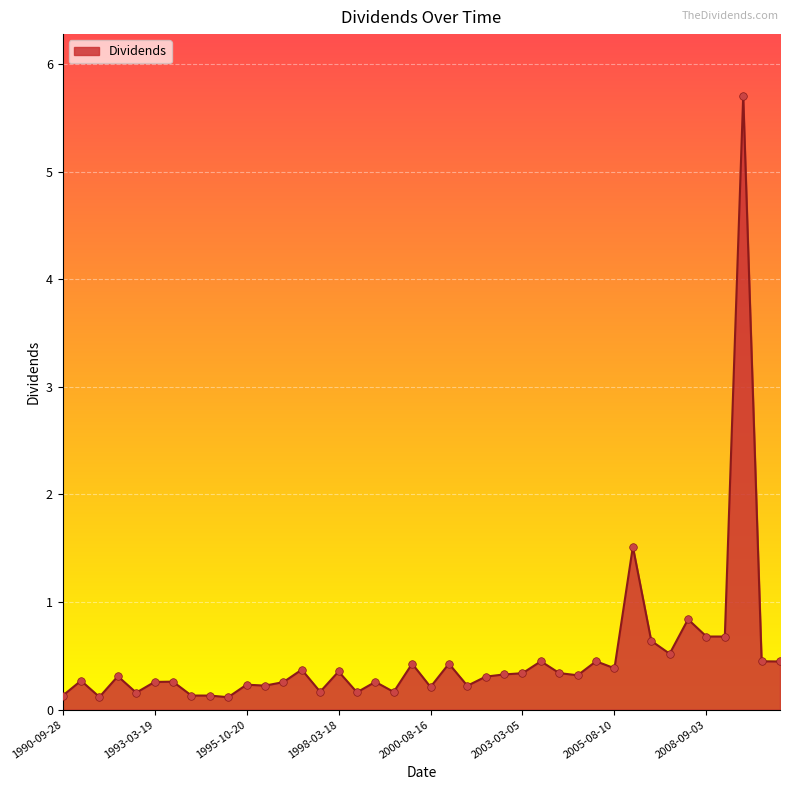

What is the greatest value displayed?

5.7